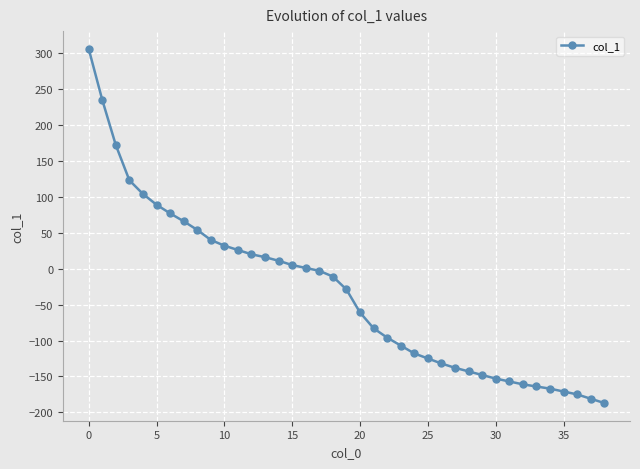

What is the value of the 2nd point from the left?

235